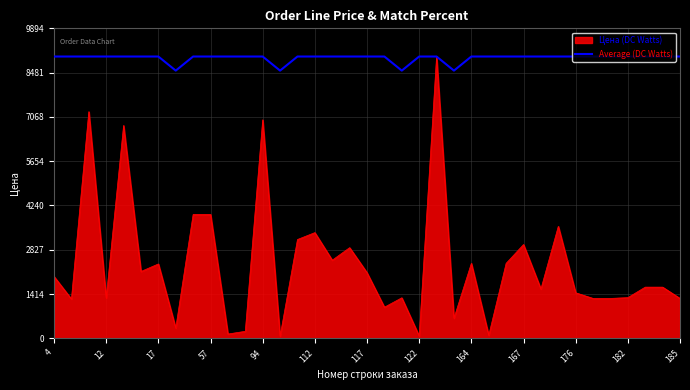

What is the minimum value shown in the chart?

69.0